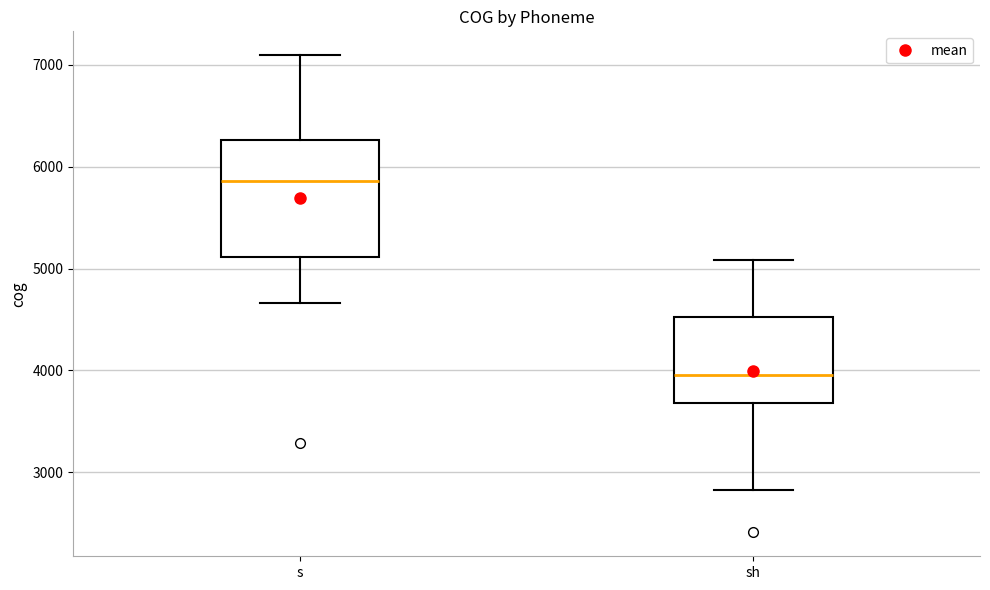

Which box's median line is the lowest?

sh